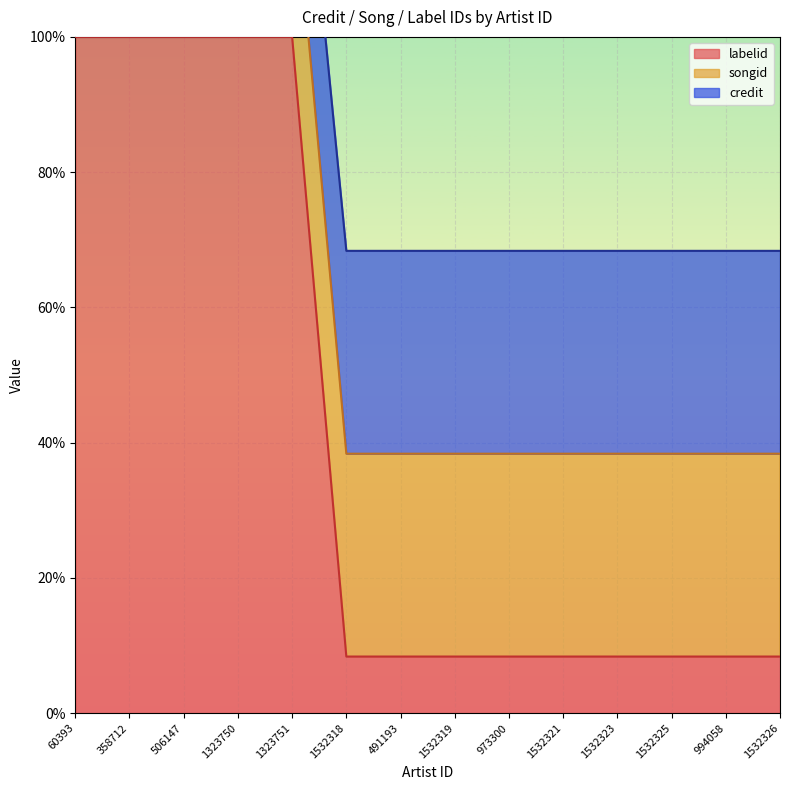

True or false: credit and songid cross at least once.

False